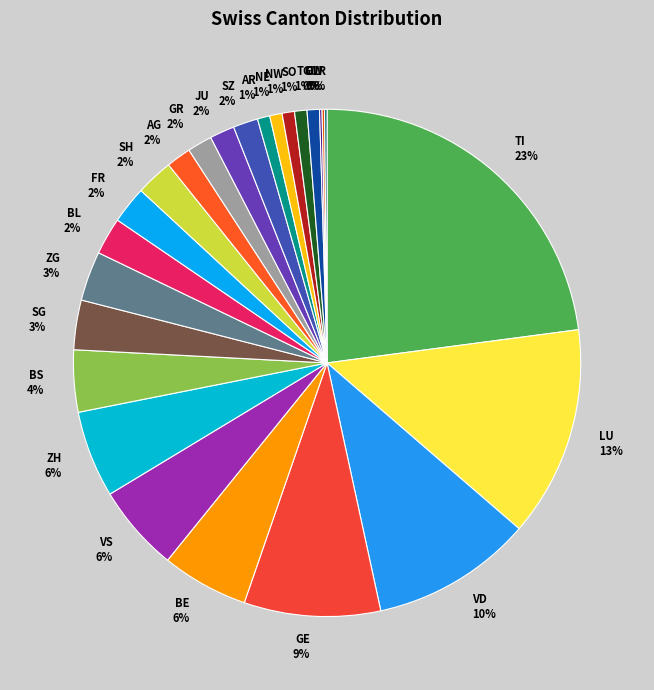

To the nearest percent, what is the difference between the largest and smallest slice percentages?

23%